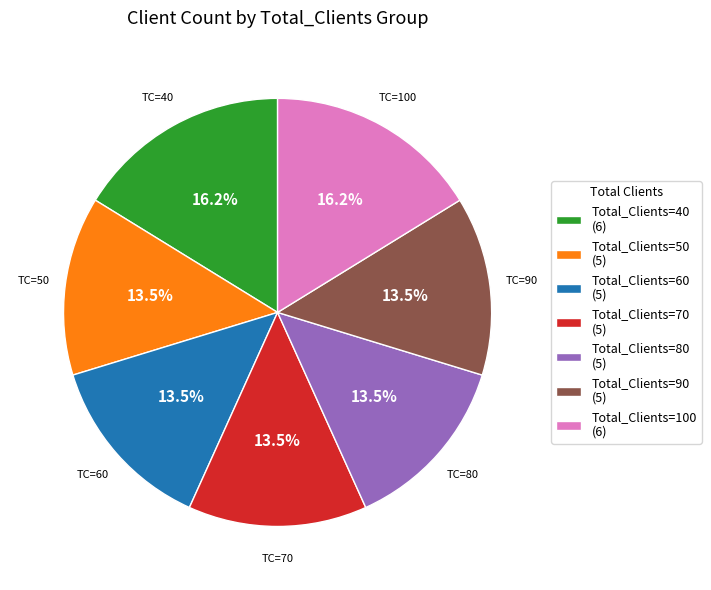

How many segments does this pie chart have?

7